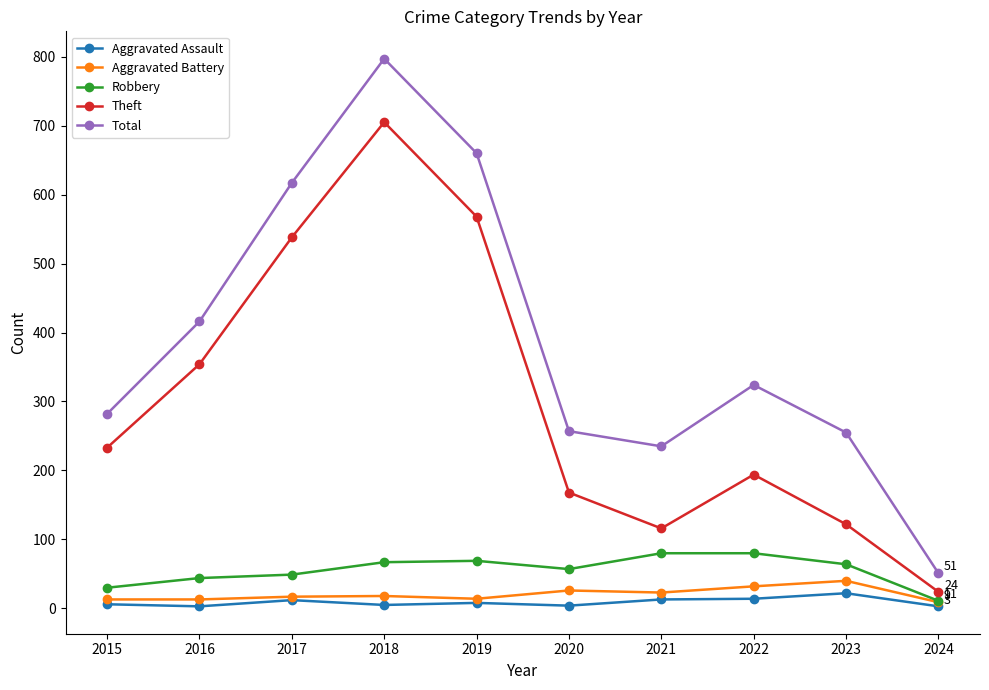

The Theft series shows 568 at 2019. True or false?

True